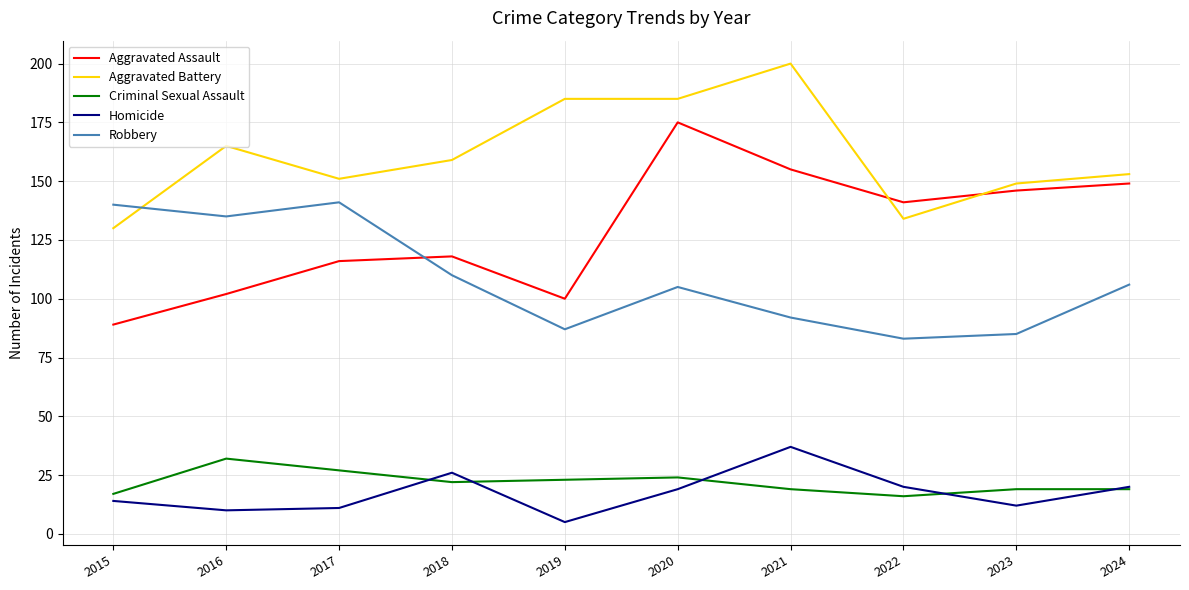

What is the difference between the maximum and minimum values in the Aggravated Battery series?

70